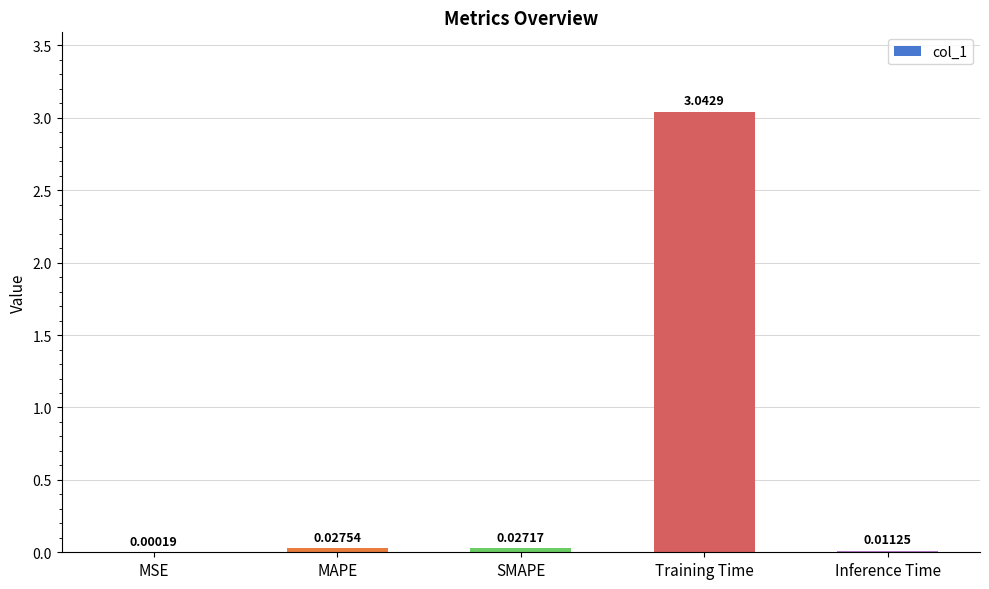

Where is the data nearest to the value 1?

MAPE